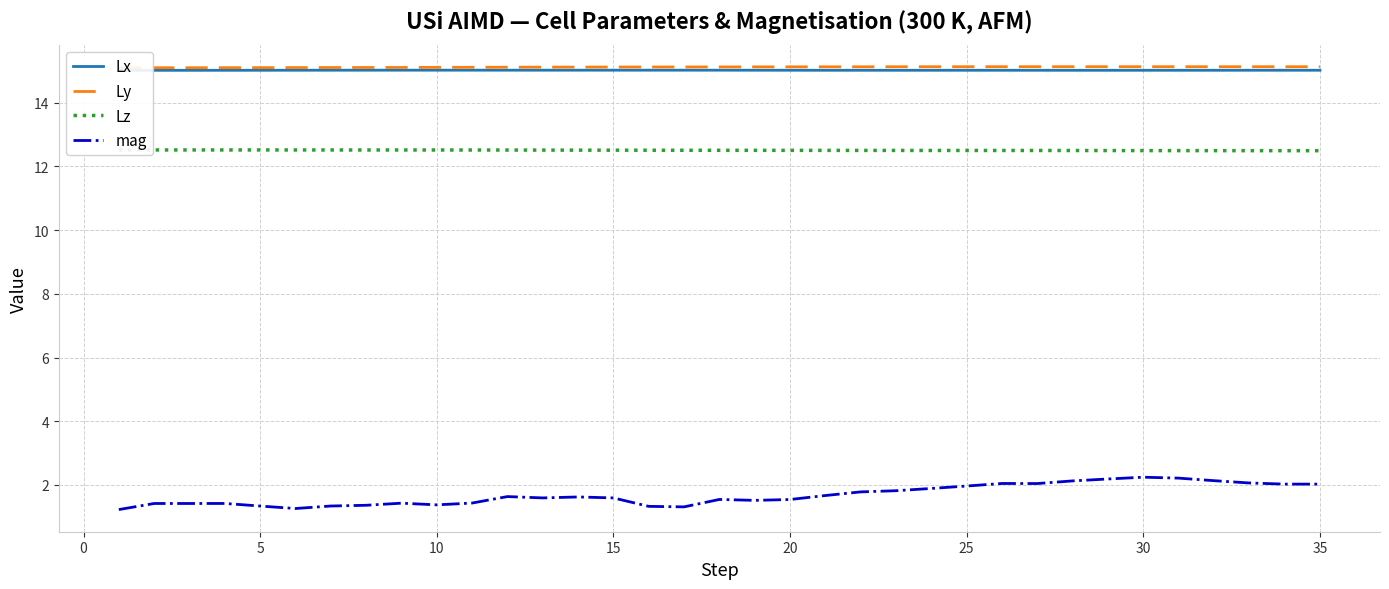

What is the value of the mag point at the 4th from the left?

1.4